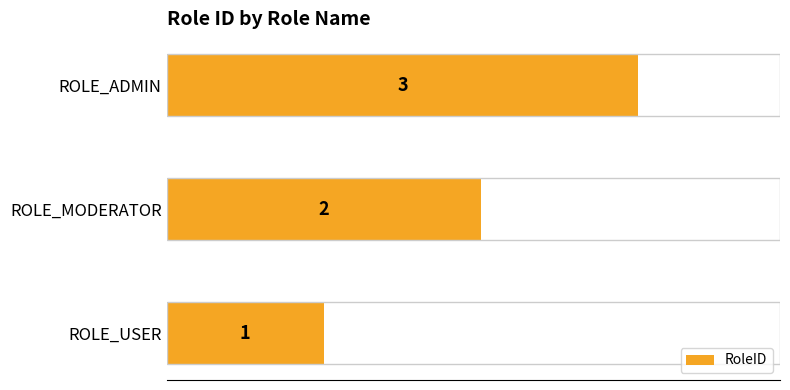

What is the difference between the maximum and minimum values?

2